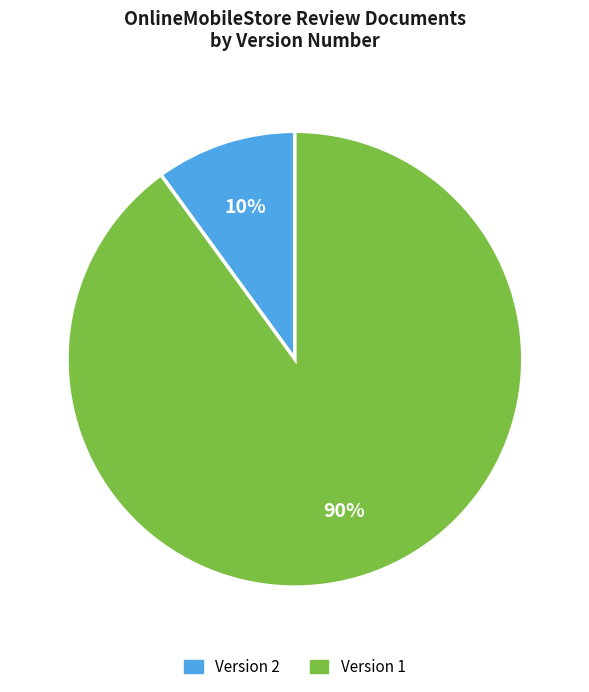

To the nearest percent, what is the average slice percentage?

50%